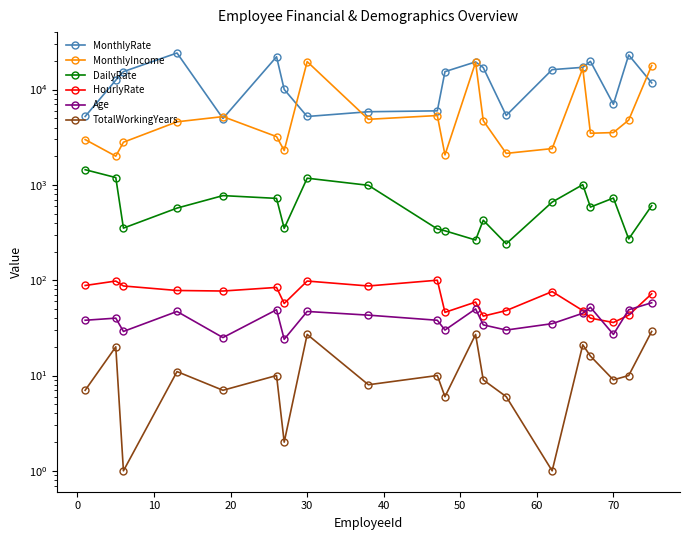

What is the difference between the MonthlyRate values at 0 and 40?

9553